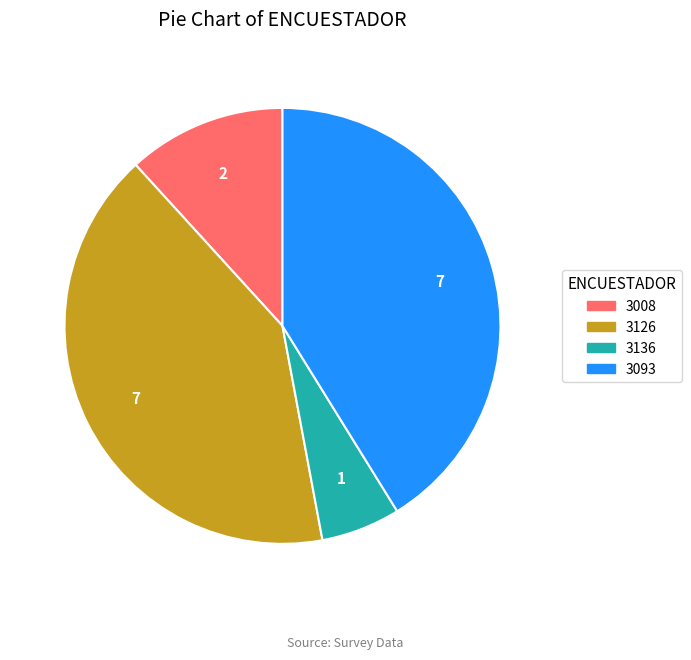

Combined, do 3008 and 3136 account for over 50%?

No